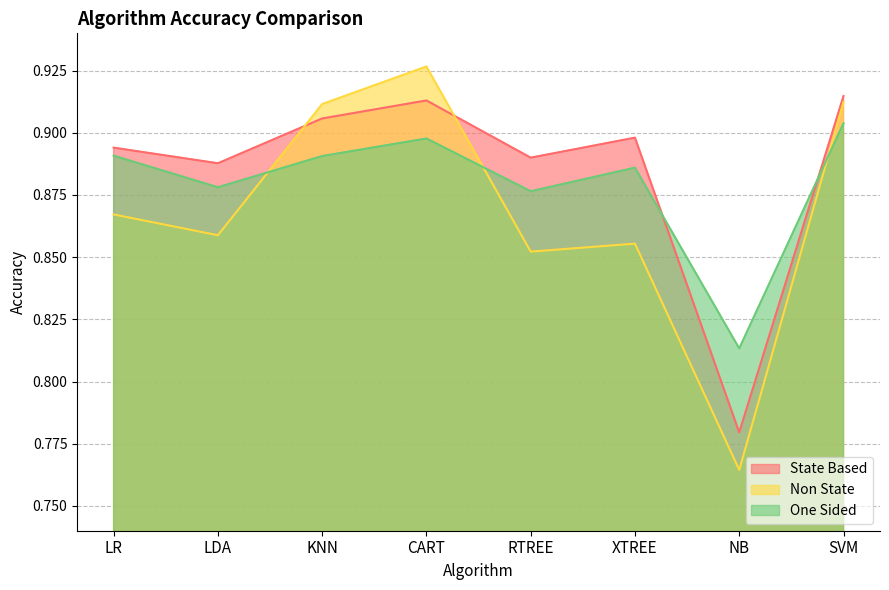

At which category is the sum across all series the highest?

CART